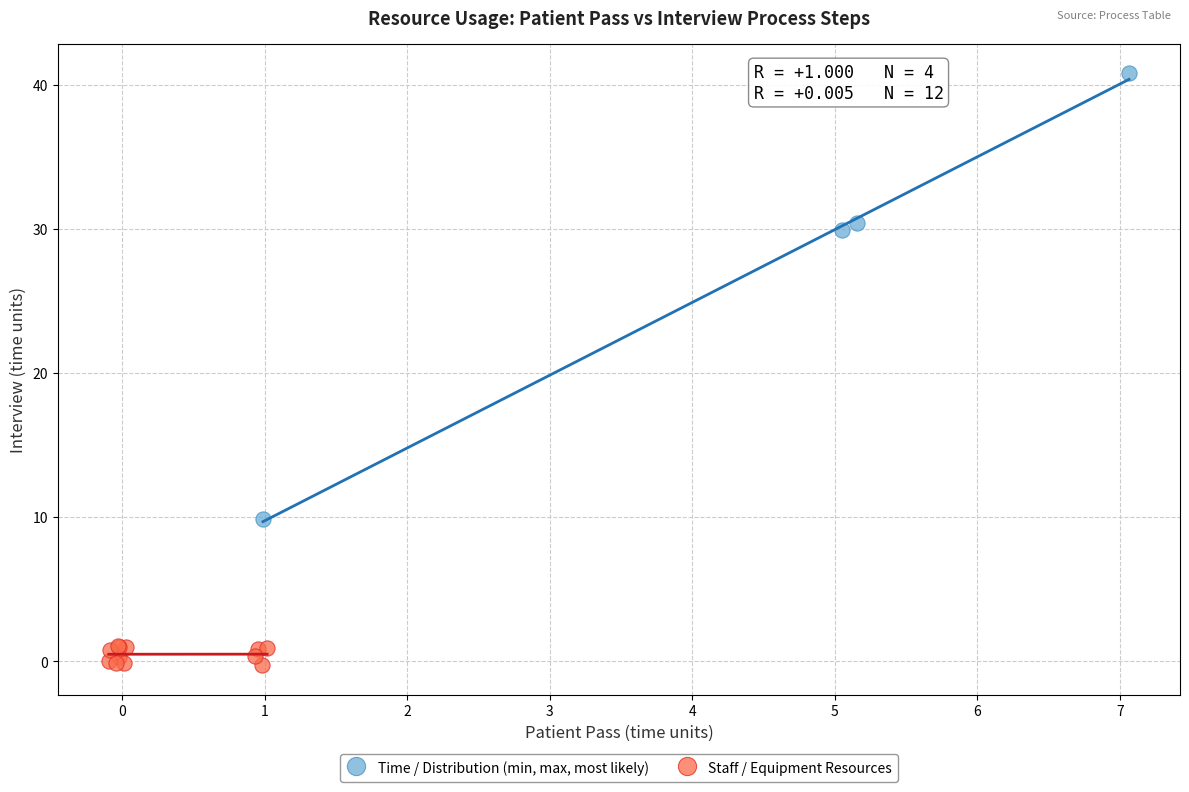

Which series reaches the maximum Y coordinate?

Time / Distribution (min, max, most likely)